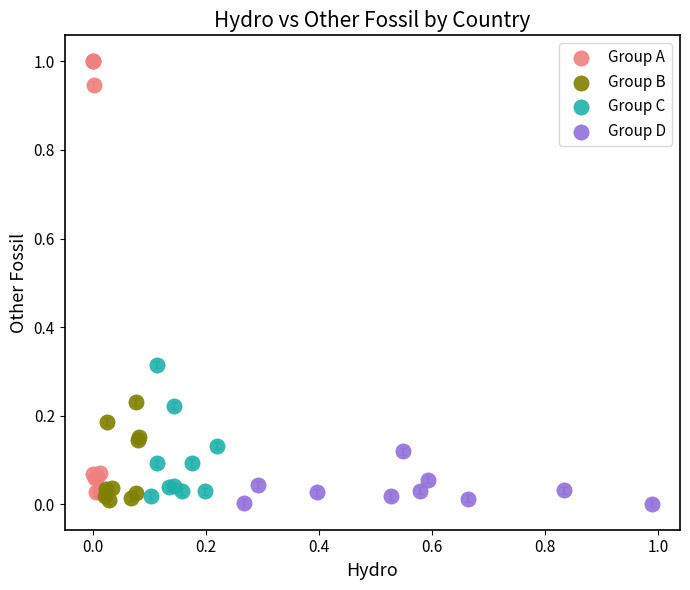

Which series reaches the maximum Y coordinate?

Group A